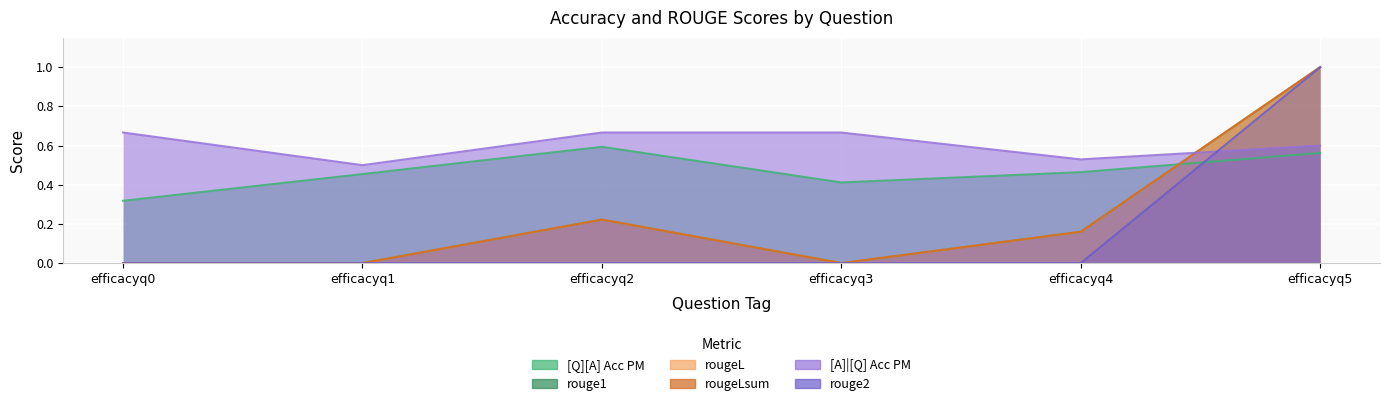

Between efficacyq0 and efficacyq2, which is larger?

efficacyq2